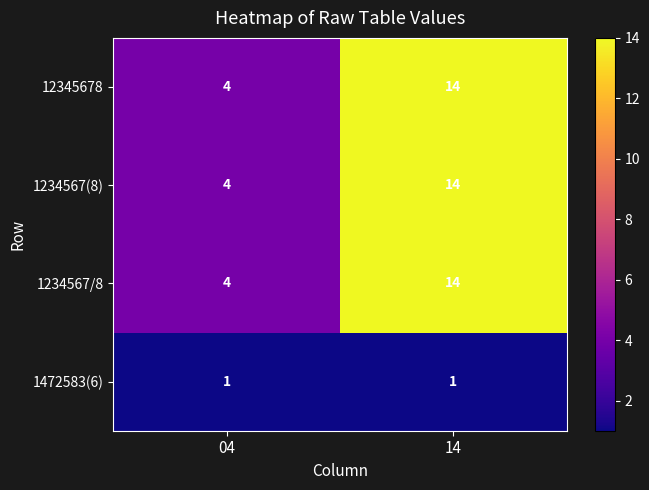

Reading left to right, transcribe all the data shown in this chart.

12345678: 4	14
1234567(8): 4	14
1234567/8: 4	14
1472583(6): 1	1